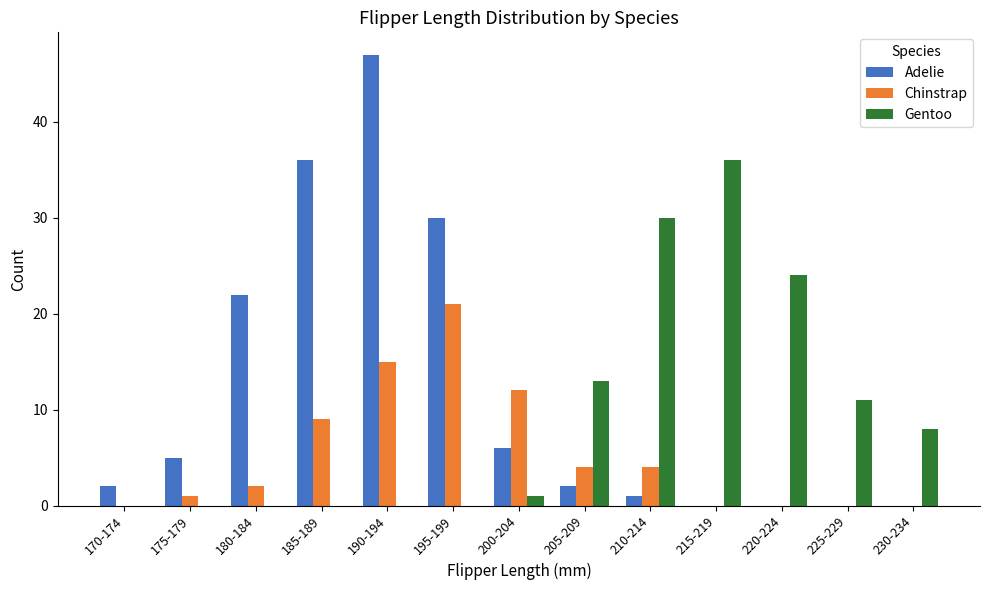

At which category does the chart reach its peak across all series?

190-194